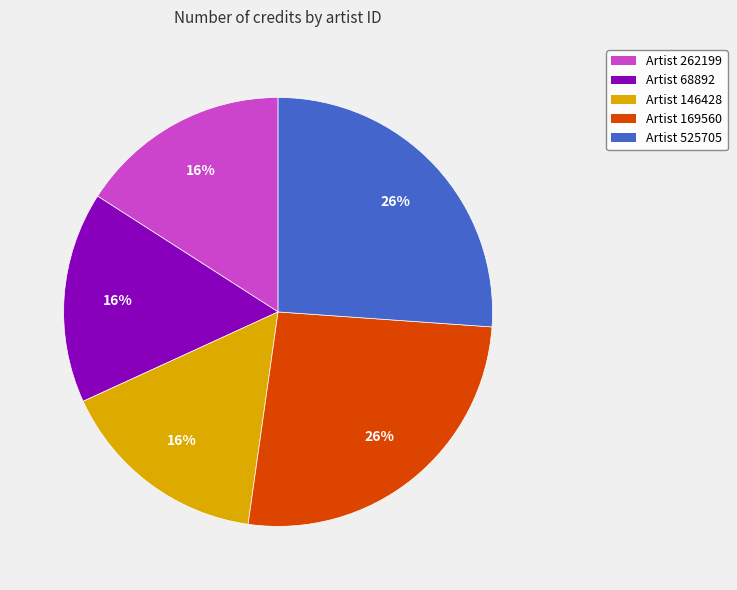

Is there a majority slice in this chart?

No